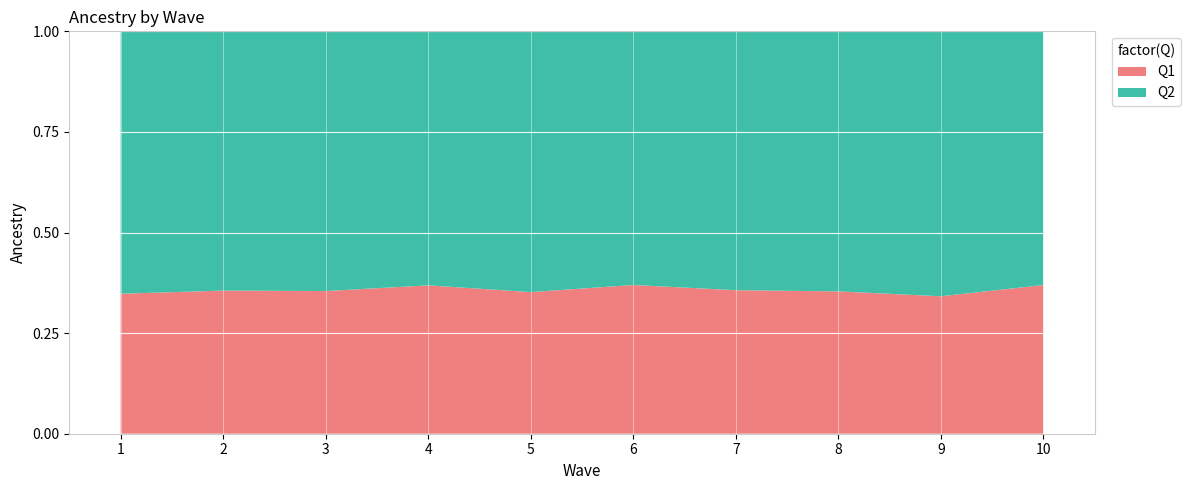

Reading left to right, list all the values displayed in this chart.

prev: 1=0.3	2=0.4	3=0.4	4=0.4	5=0.4	6=0.4	7=0.4	8=0.4	9=0.3	10=0.4
1_minus_prev: 1=0.7	2=0.6	3=0.6	4=0.6	5=0.6	6=0.6	7=0.6	8=0.6	9=0.7	10=0.6